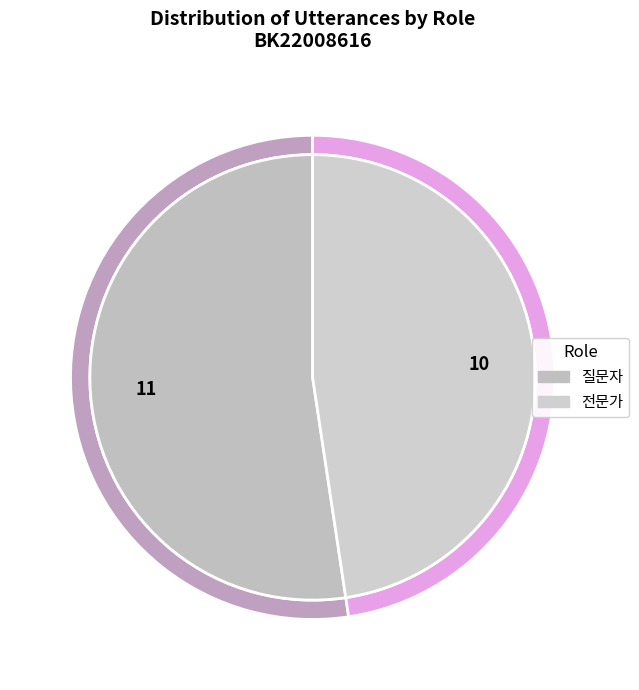

To the nearest percent, what is the combined percentage of 질문자 and 전문가?

100%